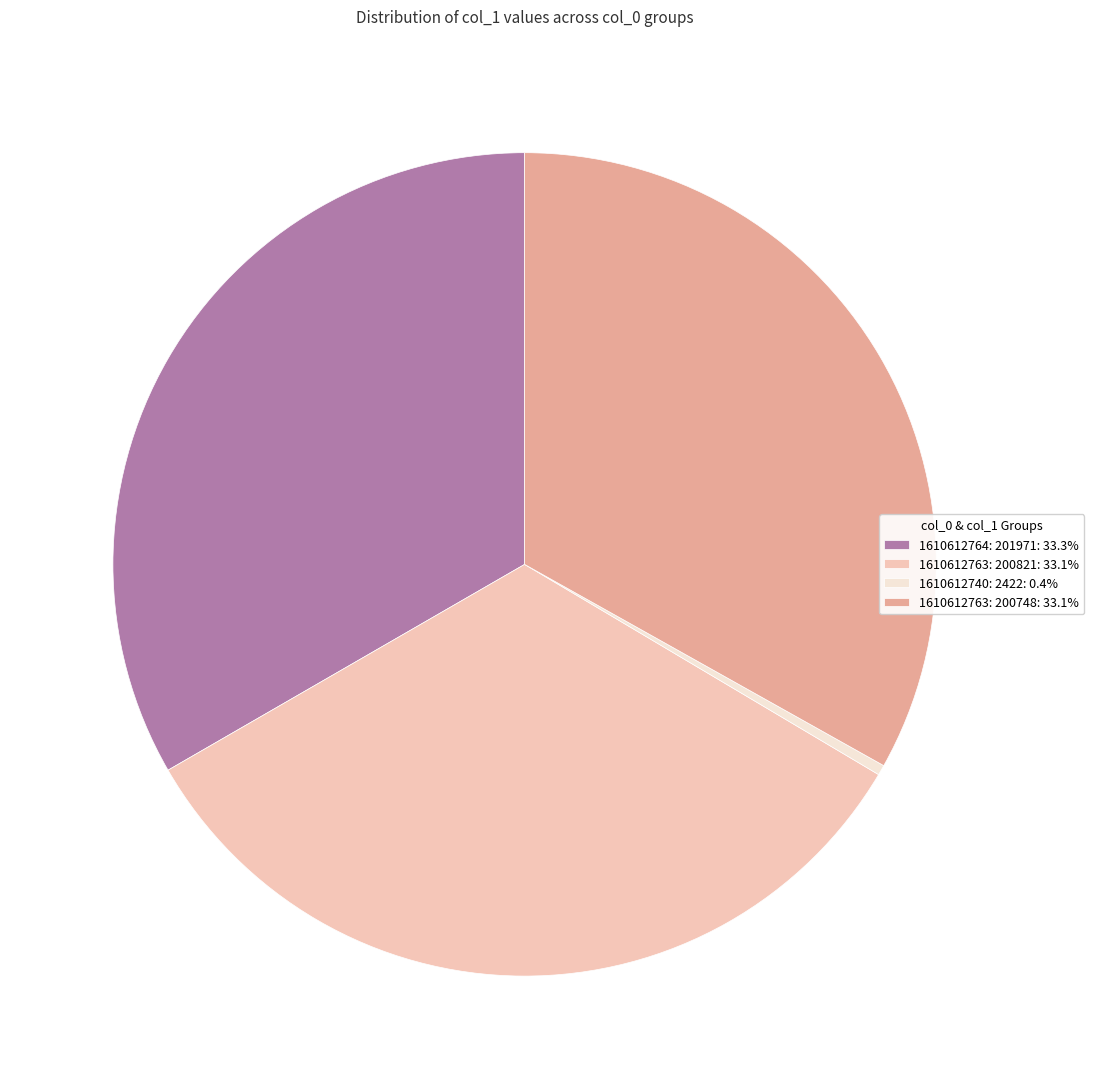

Approximately how many times larger is the value at 1610612763: 200821: 33.1% compared to 1610612764: 201971: 33.3%?

1.0